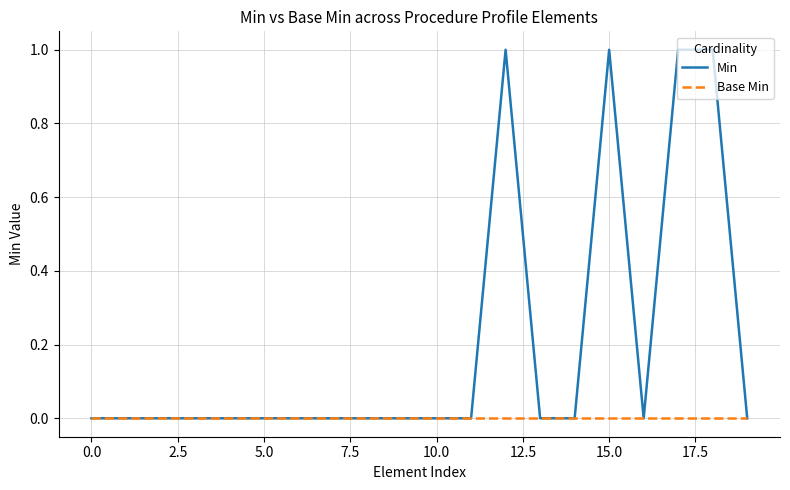

What are all the series names shown in the legend?

Min, Base Min